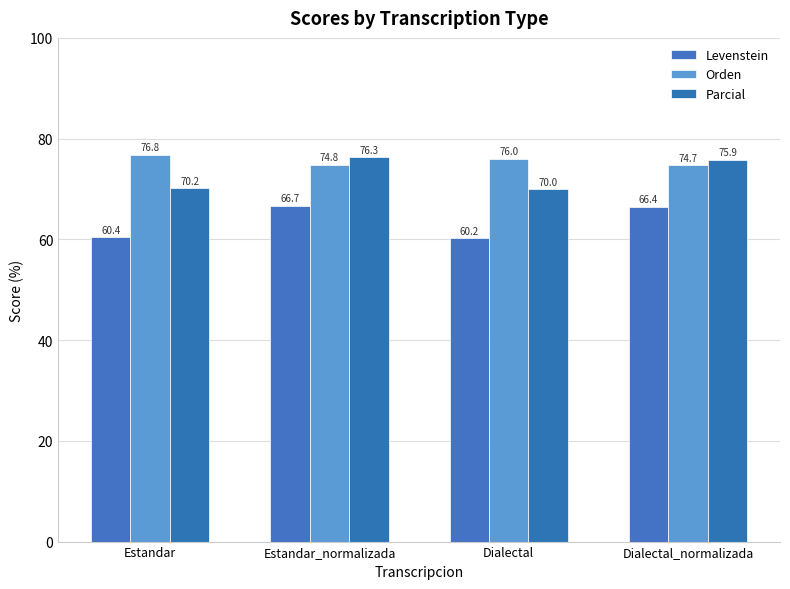

How many values in the Parcial series are below 75?

2